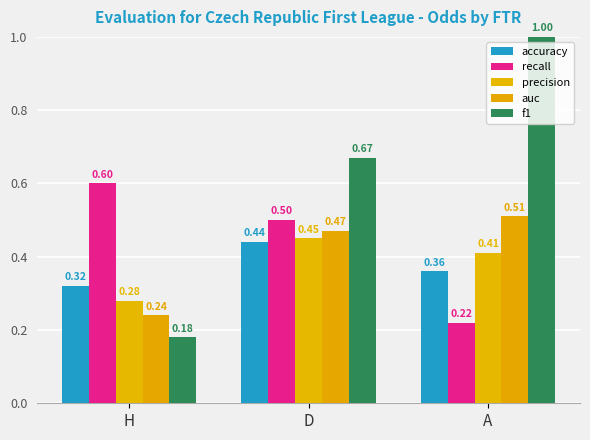

List the series in order of their peak value, lowest first.

accuracy, precision, auc, recall, f1